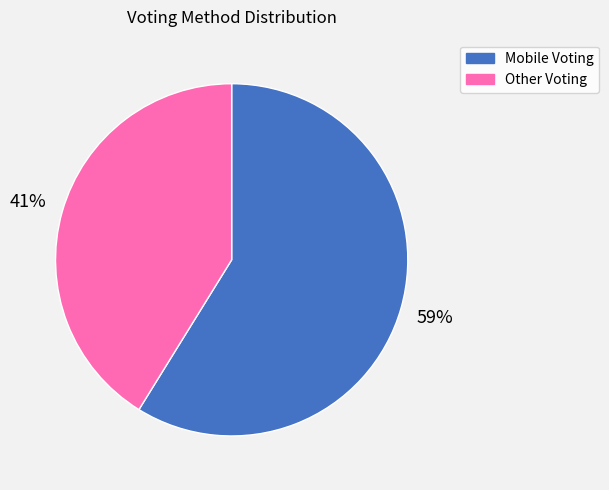

What percentage is the Mobile Voting slice, to the nearest percent?

59%